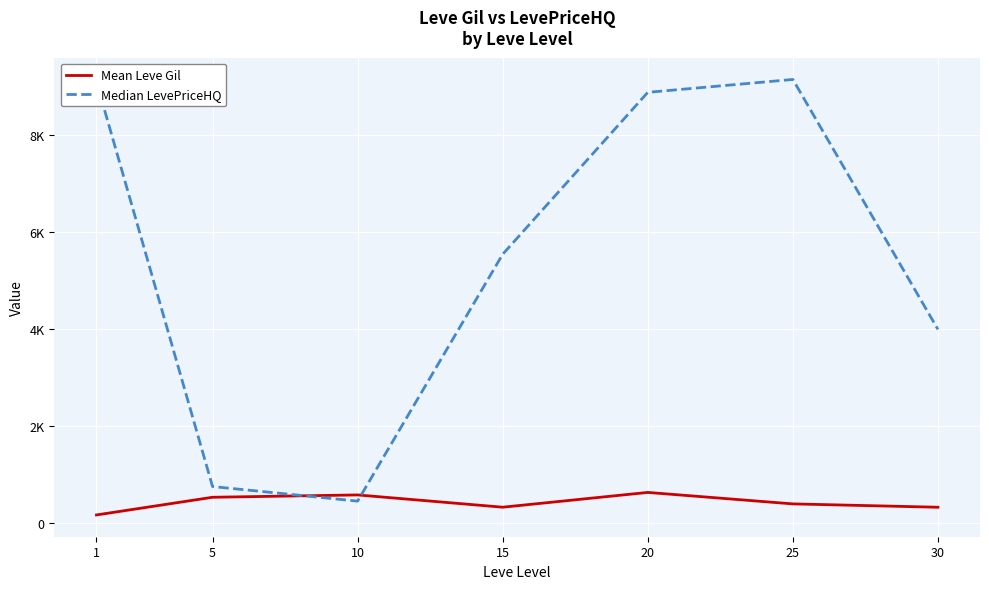

The Median LevePriceHQ series shows 9100.5 at 1. True or false?

True